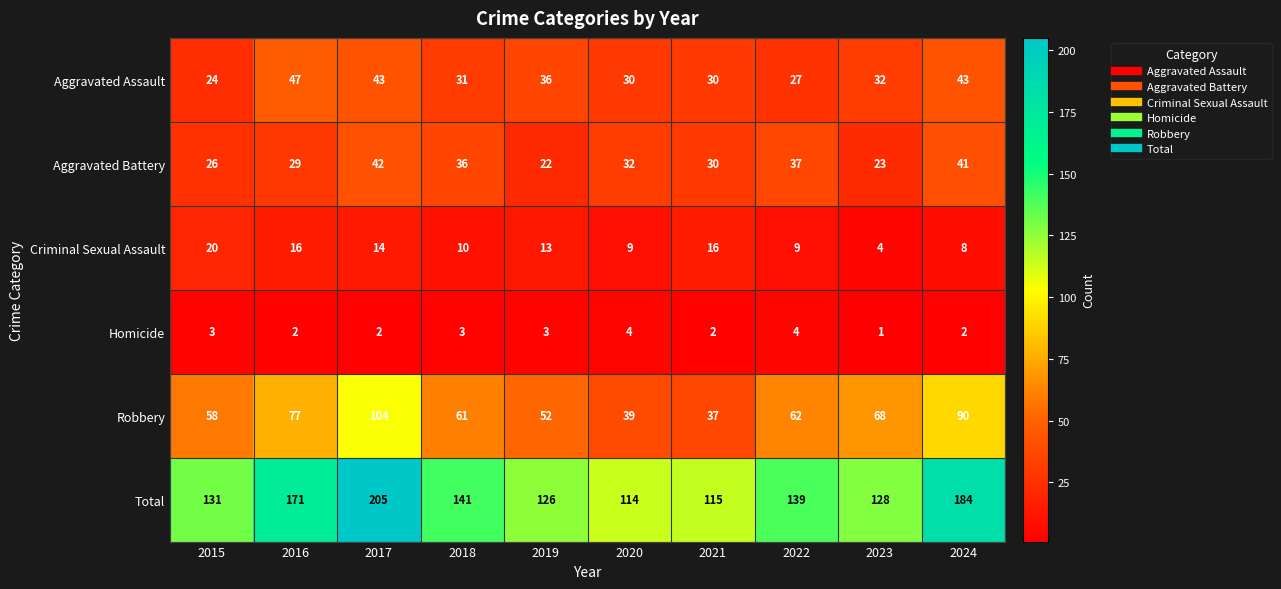

List the series in order of their peak value, highest first.

Total, Robbery, Aggravated Assault, Aggravated Battery, Criminal Sexual Assault, Homicide